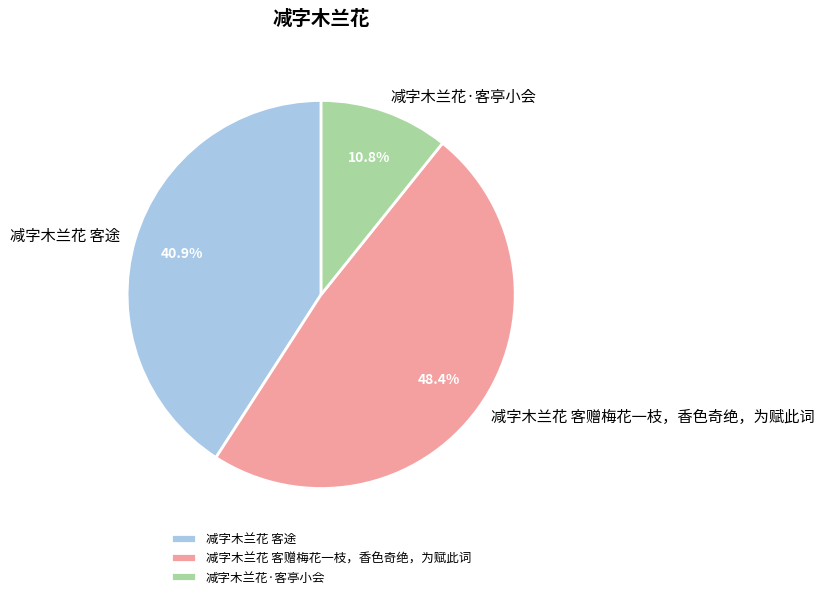

True or false: 减字木兰花·客亭小会 accounts for 11% of the total.

True